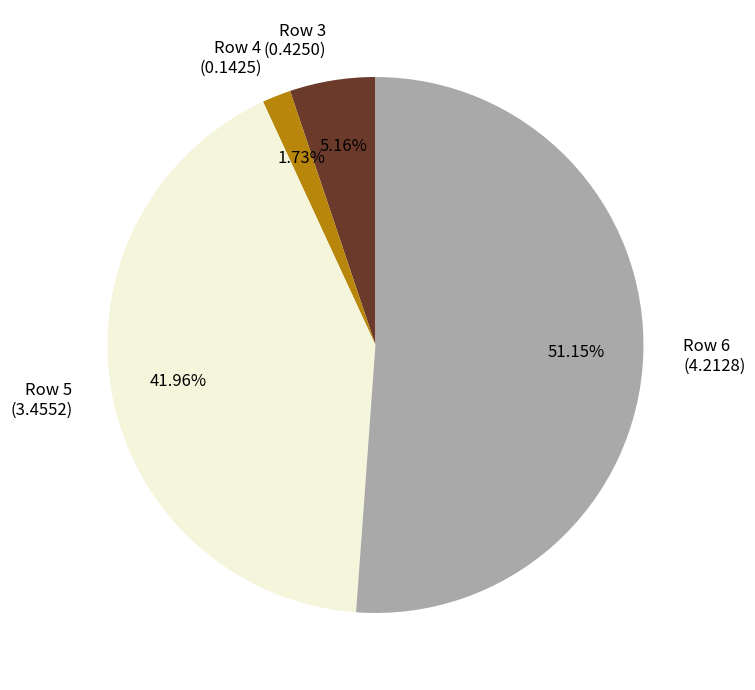

Is Row 3 (0.4250) the majority of the pie?

No